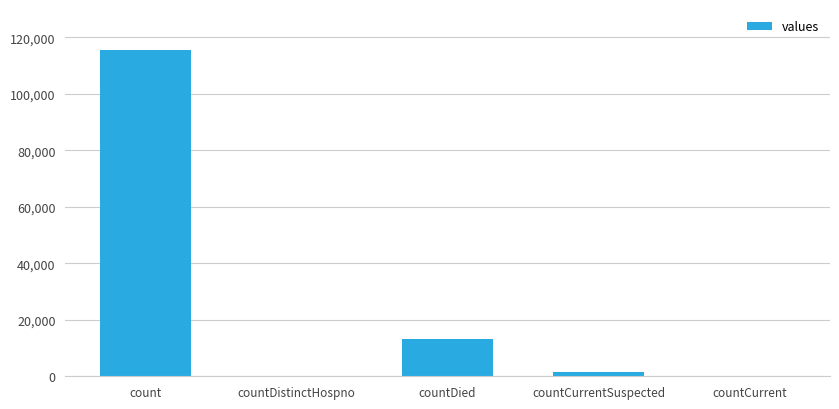

What is the maximum value shown in the chart?

115379